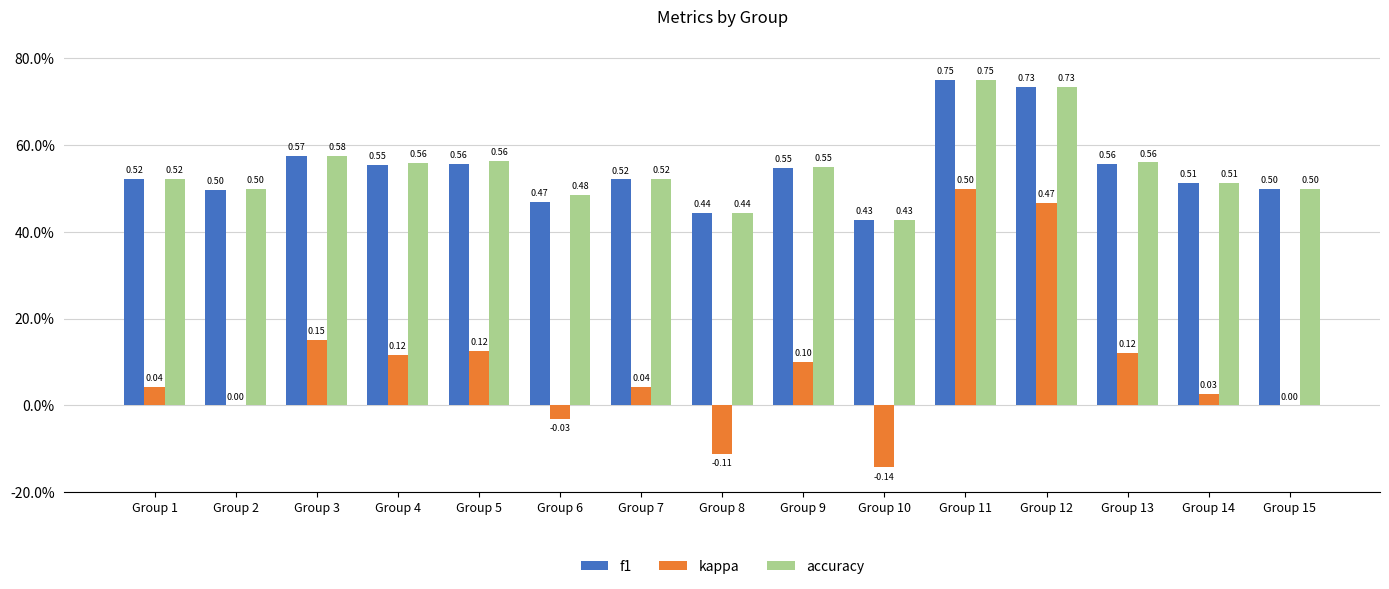

Reading left to right, extract all data points from this chart.

f1: Group 1=0.5	Group 2=0.5	Group 3=0.6	Group 4=0.6	Group 5=0.6	Group 6=0.5	Group 7=0.5	Group 8=0.4	Group 9=0.5	Group 10=0.4	Group 11=0.8	Group 12=0.7	Group 13=0.6	Group 14=0.5	Group 15=0.5
kappa: Group 1=0.0	Group 2=0.0	Group 3=0.2	Group 4=0.1	Group 5=0.1	Group 6=-0.0	Group 7=0.0	Group 8=-0.1	Group 9=0.1	Group 10=-0.1	Group 11=0.5	Group 12=0.5	Group 13=0.1	Group 14=0.0	Group 15=0.0
accuracy: Group 1=0.5	Group 2=0.5	Group 3=0.6	Group 4=0.6	Group 5=0.6	Group 6=0.5	Group 7=0.5	Group 8=0.4	Group 9=0.6	Group 10=0.4	Group 11=0.8	Group 12=0.7	Group 13=0.6	Group 14=0.5	Group 15=0.5